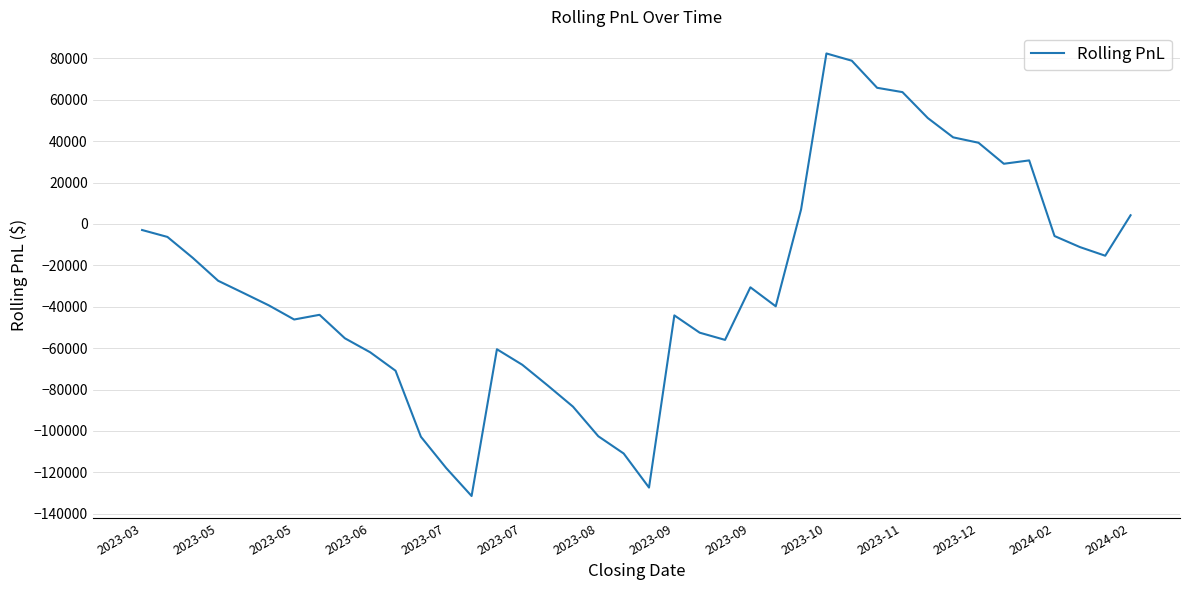

What is the minimum value shown in the chart?

-131407.2